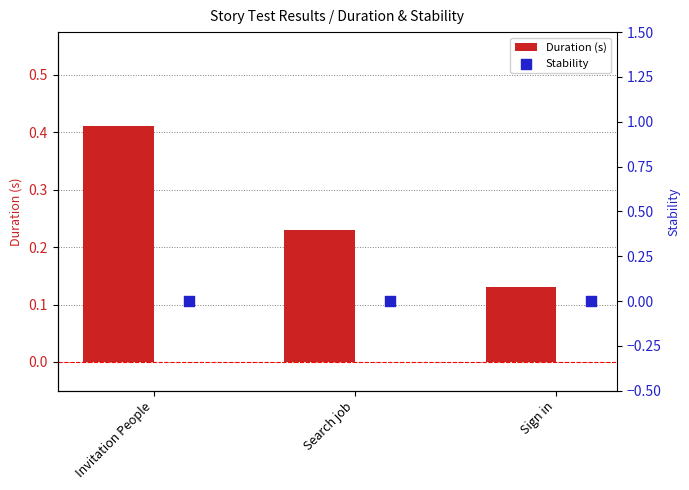

Which series has the largest total across all categories?

Duration (s)